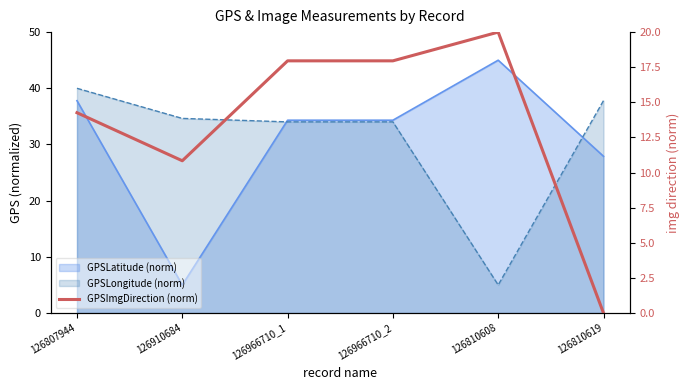

Is it true that the value at 126810619 is -9.1?

False